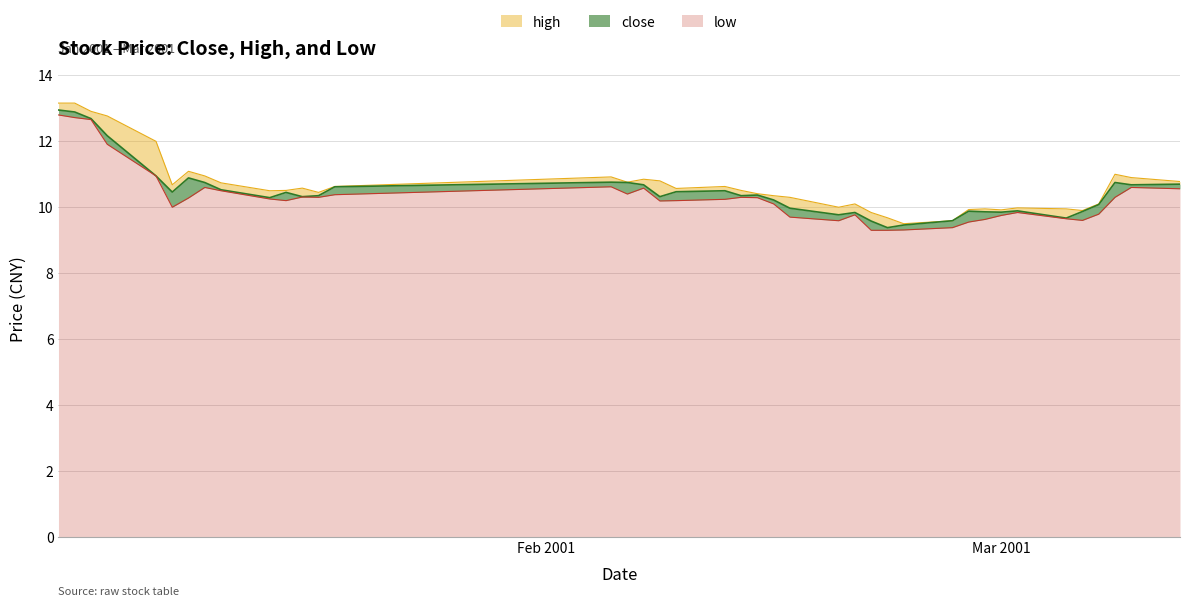

What is the average value of the low series?

10.3